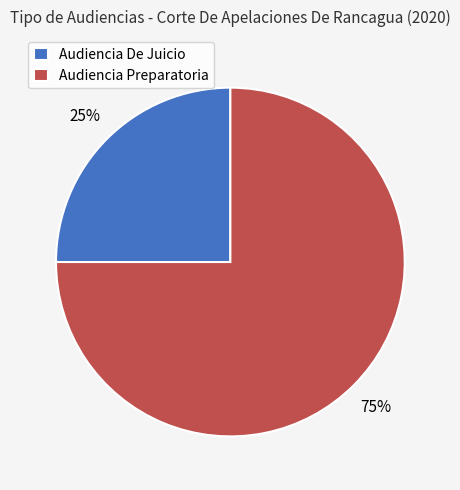

Is the sum of Audiencia Preparatoria and Audiencia De Juicio greater than half?

Yes